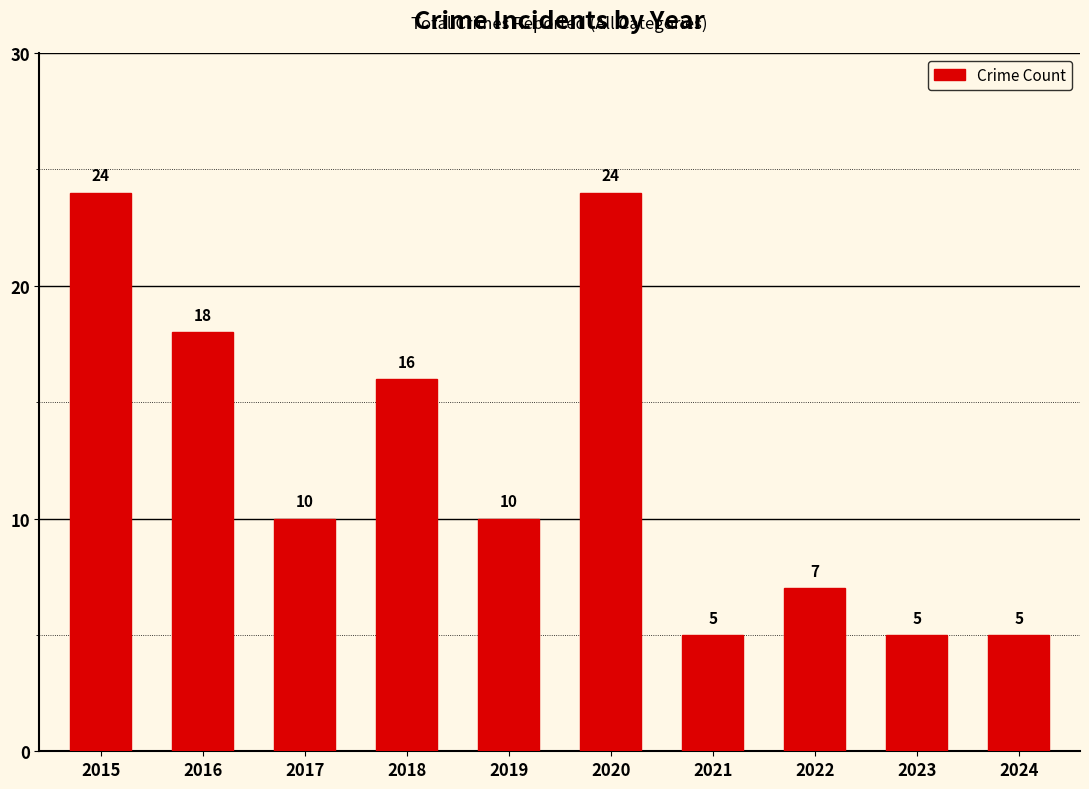

Reading right to left, list all the values displayed in this chart.

5	5	7	5	24	10	16	10	18	24